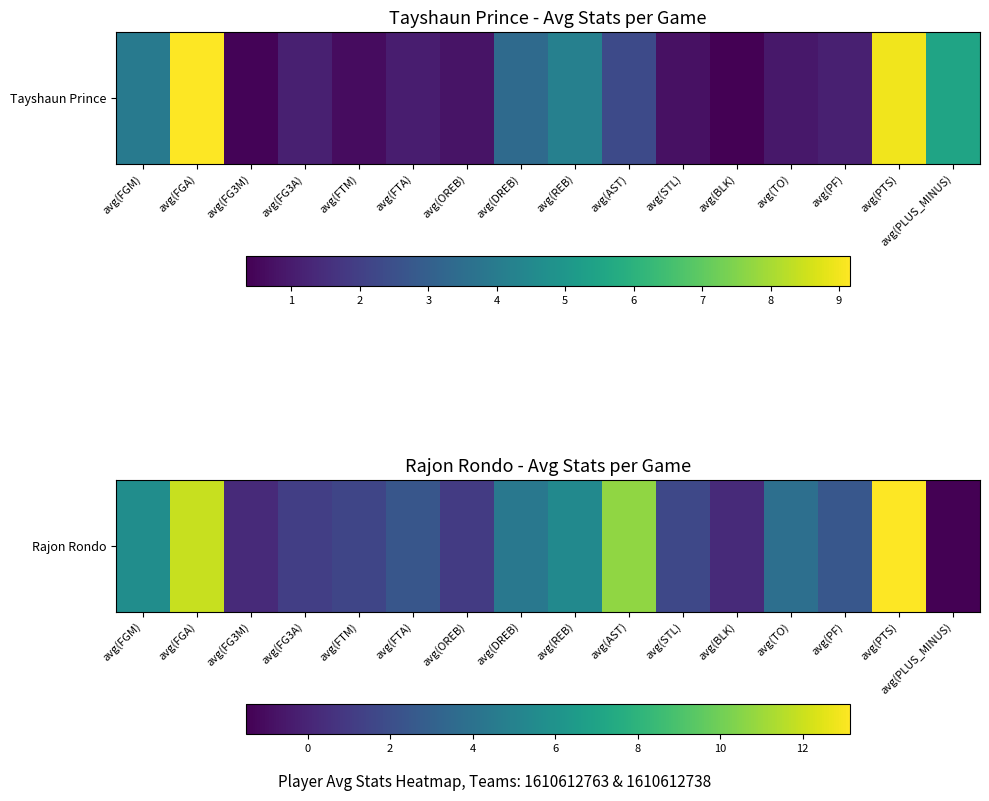

Reading right to left, extract all data points from this chart.

avg(PLUS_MINUS)=-1.5	avg(PTS)=13.2	avg(PF)=2.5	avg(TO)=3.9	avg(BLK)=0.2	avg(STL)=1.7	avg(AST)=10.7	avg(REB)=5.4	avg(DREB)=4.4	avg(OREB)=1.1	avg(FTA)=2.4	avg(FTM)=1.6	avg(FG3A)=1.2	avg(FG3M)=0.3	avg(FGA)=11.9	avg(FGM)=5.7